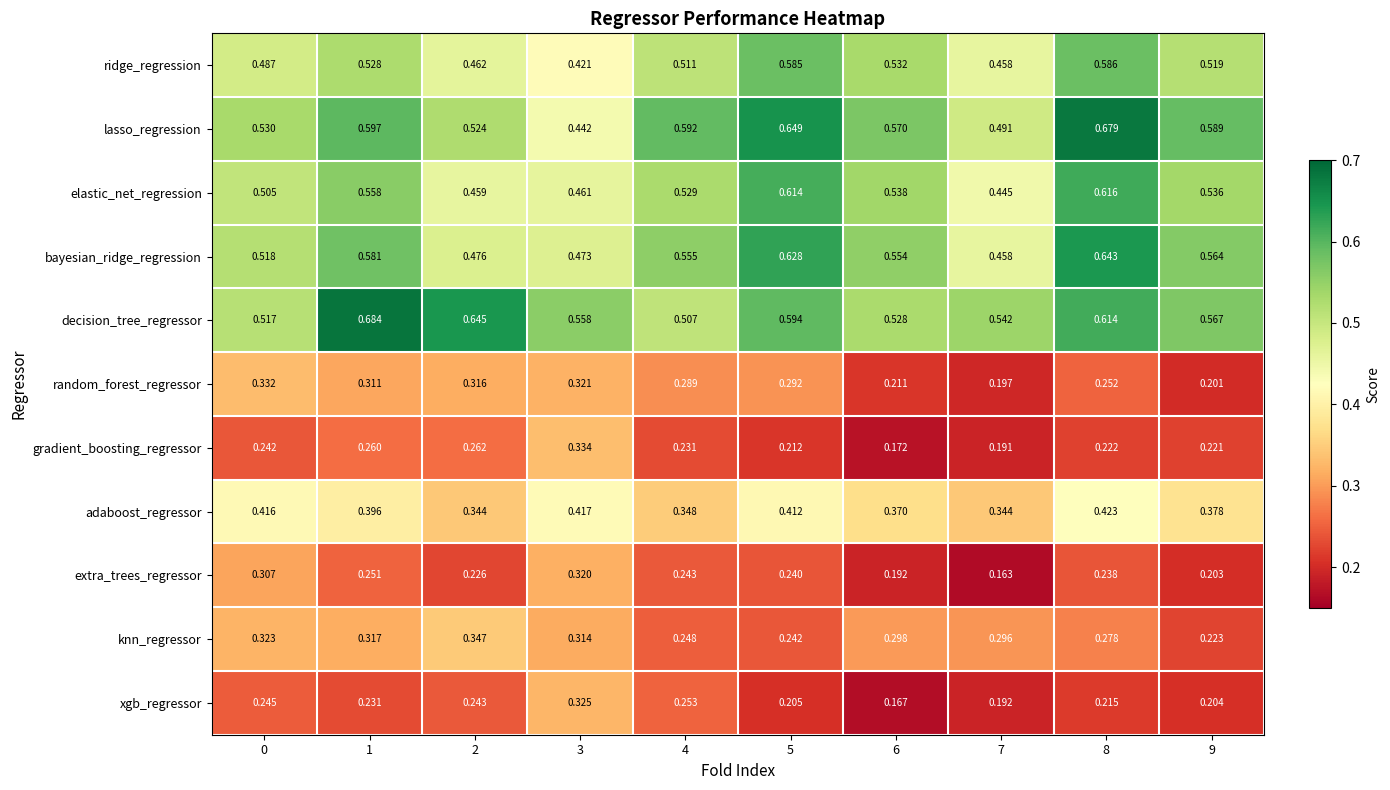

Count the number of data series in this chart.

11